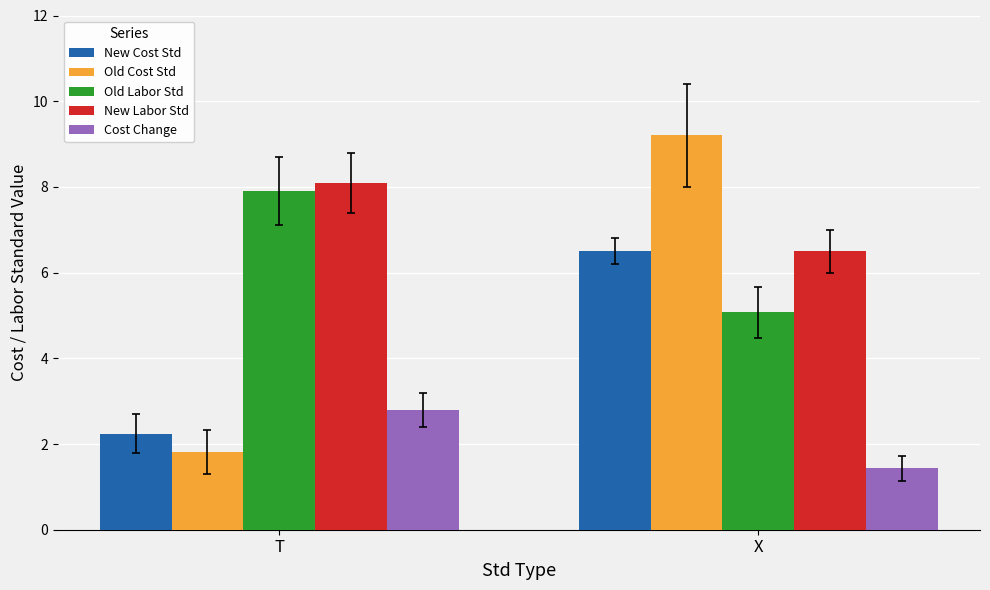

What is the difference between the highest and lowest values at X?

7.8